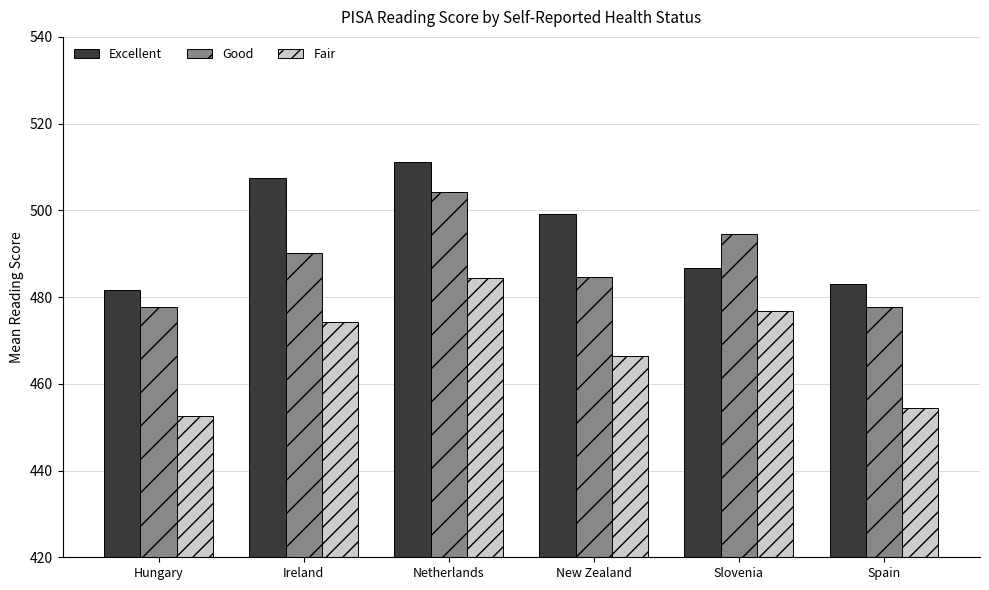

What is the difference between the maximum and minimum values in the Good series?

26.6